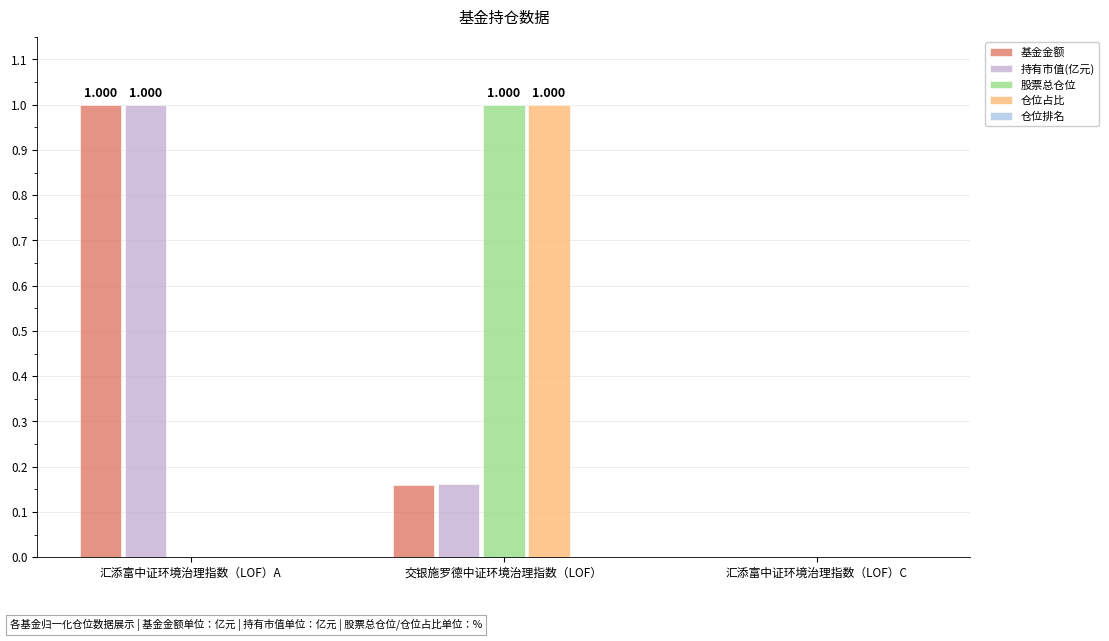

Rank the categories by 股票总仓位 value from lowest to highest.

汇添富中证环境治理指数（LOF）A, 汇添富中证环境治理指数（LOF）C, 交银施罗德中证环境治理指数（LOF）